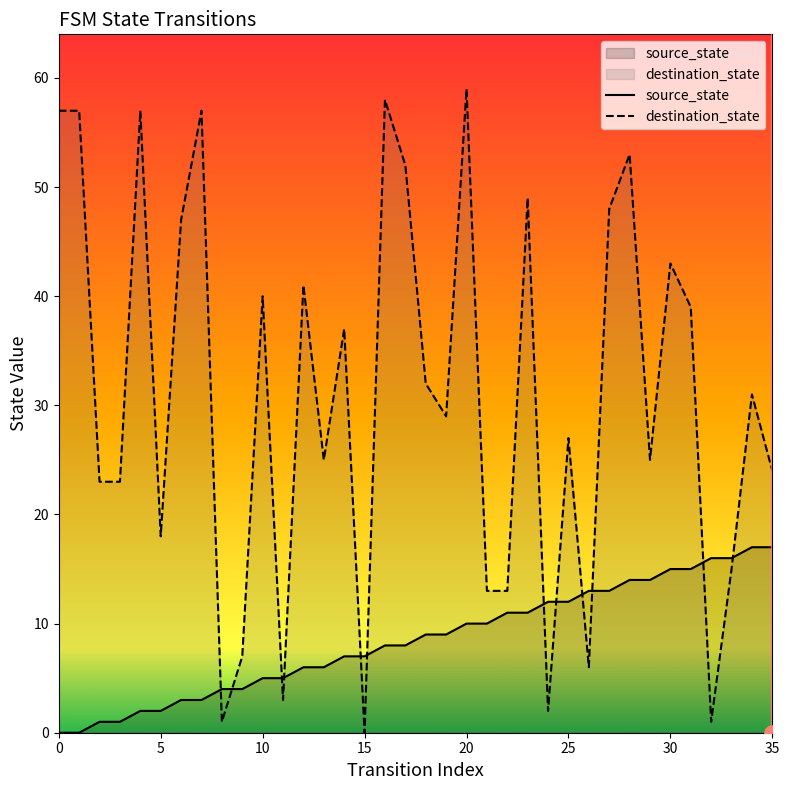

What is the total value across all series at 13?

31